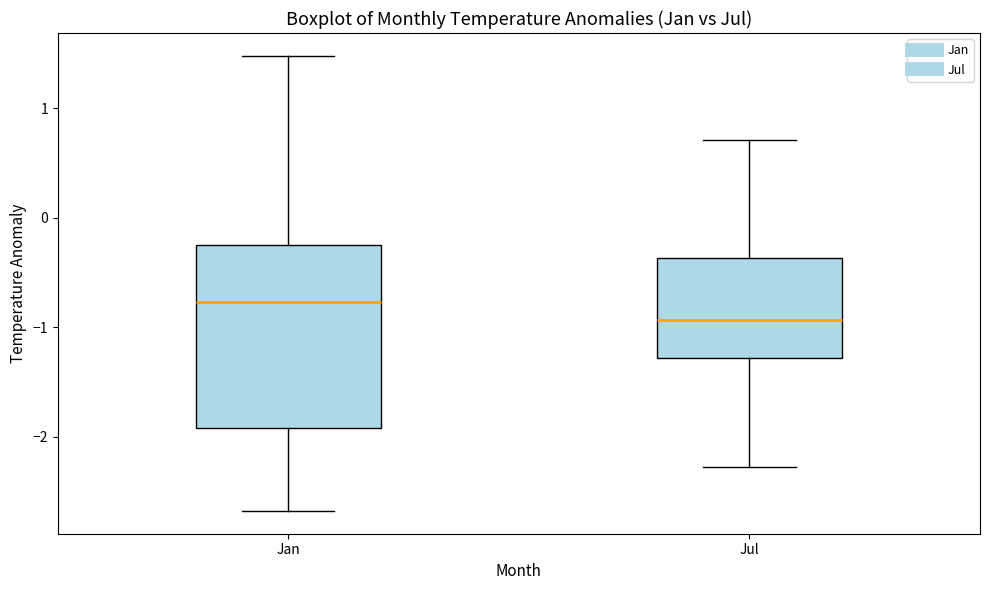

Comparing the boxes themselves (not the whiskers), which one is the tallest?

Jan